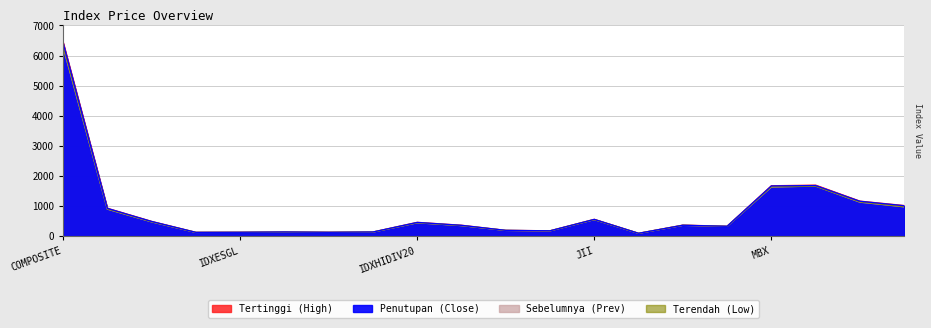

List the labels in order of Sebelumnya value, smallest first.

IDXMESBUMN, IDX80, IDXV30, IDXESGL, IDXQ30, IDXG30, ISSI, JII70, IDXSMC-COM, IDXBUMN20, IDXSMC-LIQ, IDXHIDIV20, IDX30, JII, LQ45, INFOBANK15, KOMPAS100, MBX, DBX, COMPOSITE